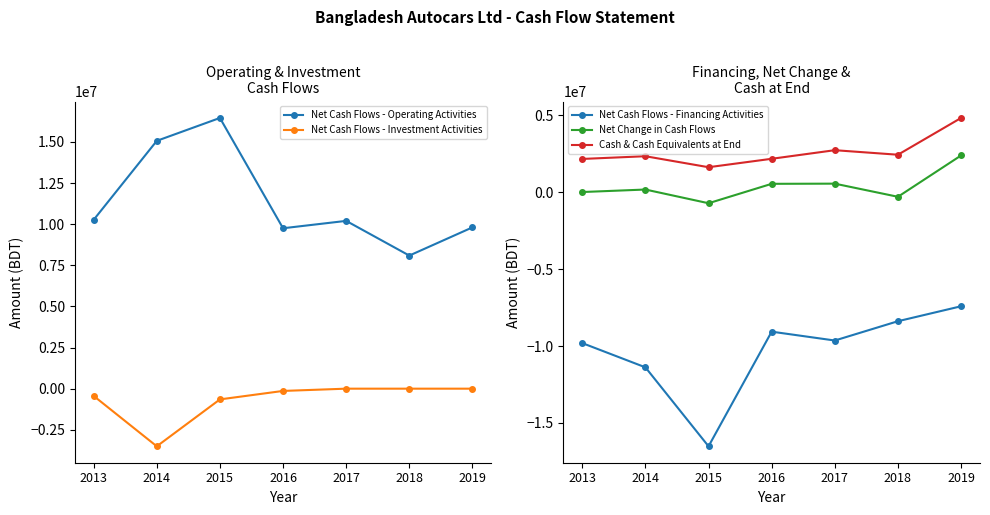

How many categories are shown in the chart?

7